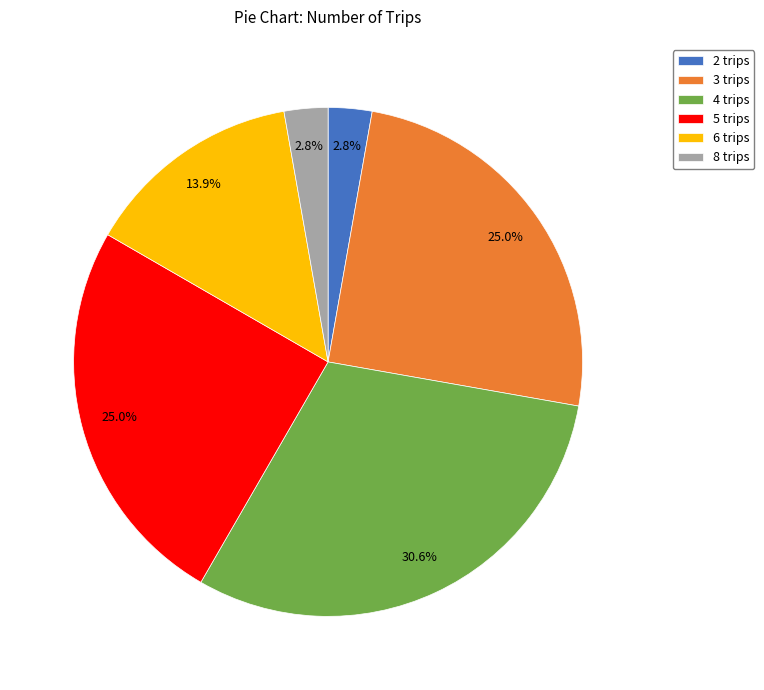

Which slice is the largest?

4 trips